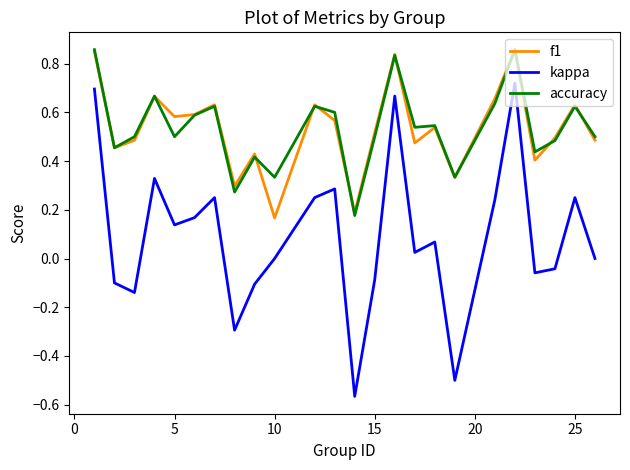

True or false: accuracy and kappa cross at least once.

False